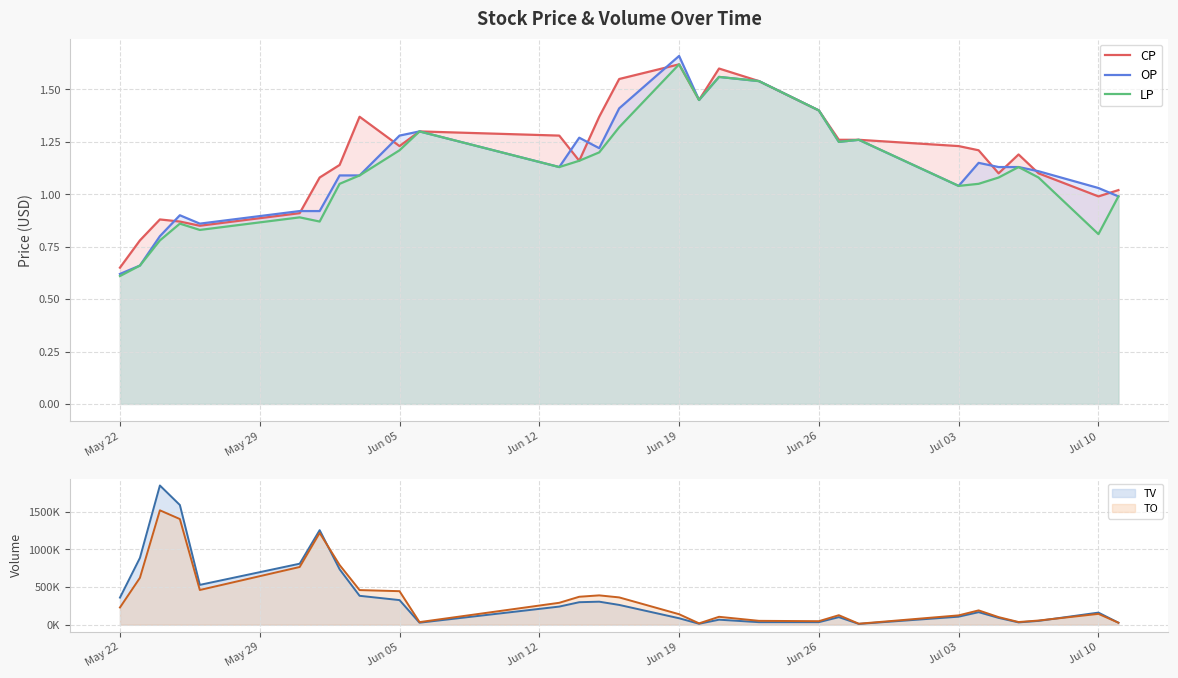

After their last crossing, which series has the higher values: OP or CP?

CP